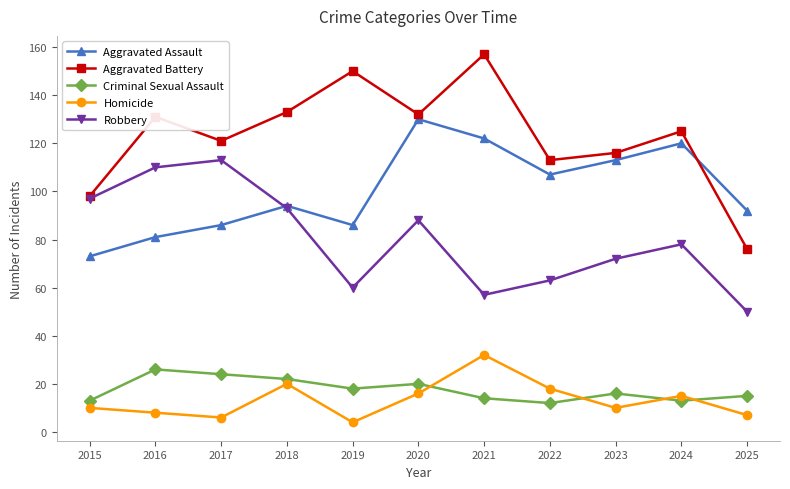

How many lines are shown in the chart?

5